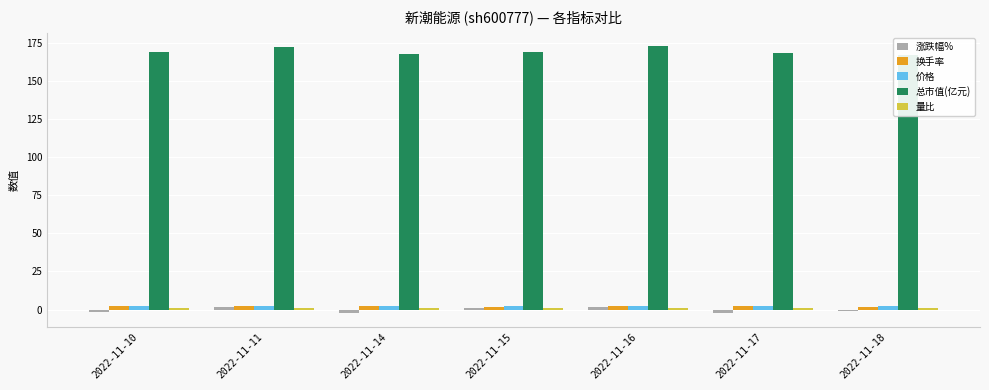

Reading left to right, list all the values displayed in this chart.

涨跌幅%: -1.6	1.6	-2.4	0.8	2.0	-2.4	-0.8
换手率: 2.0	2.4	2.2	1.6	2.6	2.0	1.7
价格: 2.5	2.5	2.5	2.5	2.5	2.5	2.5
总市值(亿元): 169.3	172.1	168.0	169.3	172.7	168.7	167.3
量比: 0.9	1.0	0.9	0.8	1.3	0.9	0.8